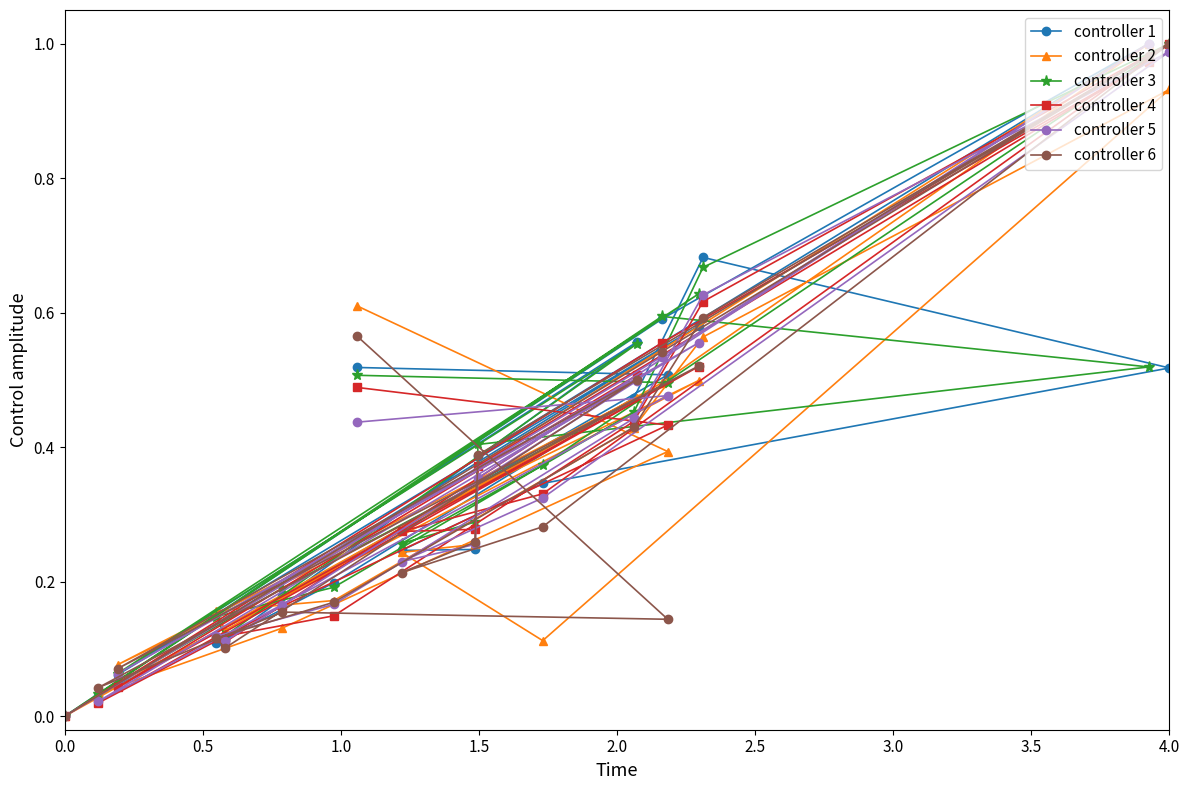

Which category has the highest value in the controller 4 series?

4.0